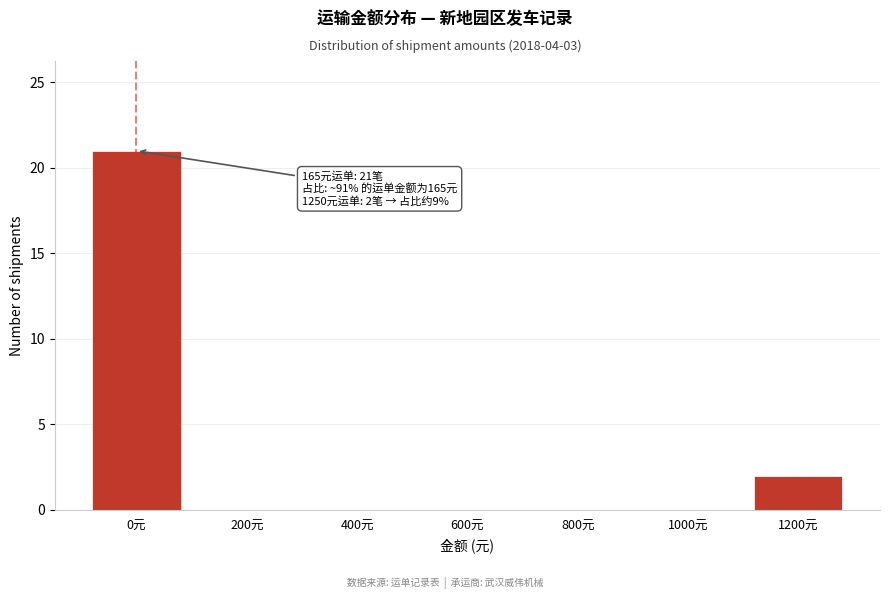

Reading right to left, extract all data points from this chart.

1200元=2	1000元=0	800元=0	600元=0	400元=0	200元=0	0元=21